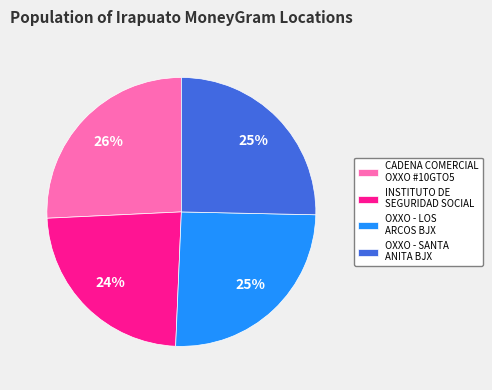

To the nearest percent, what portion does OXXO - SANTA ANITA BJX represent?

25%